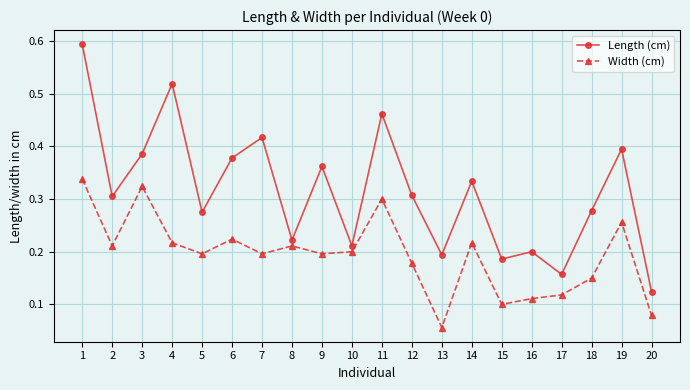

How many Length (cm) values are between 0 and 1?

20